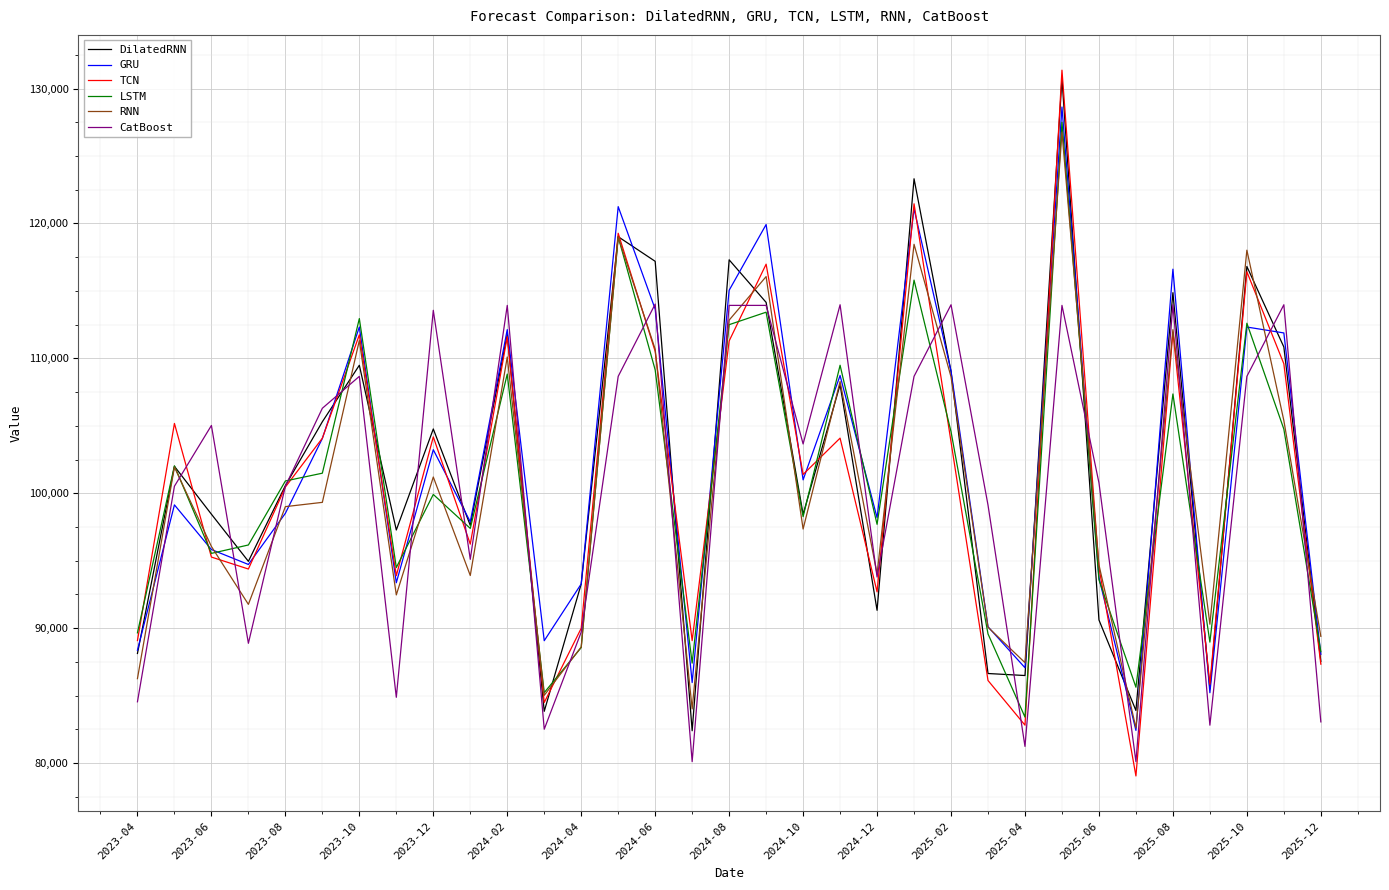

Which series has the widest spread of values?

TCN